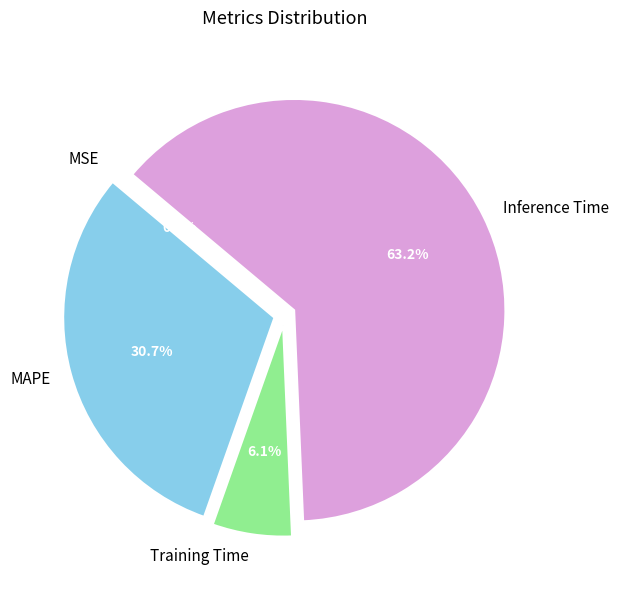

Is there any slice that represents more than half of the pie?

Yes